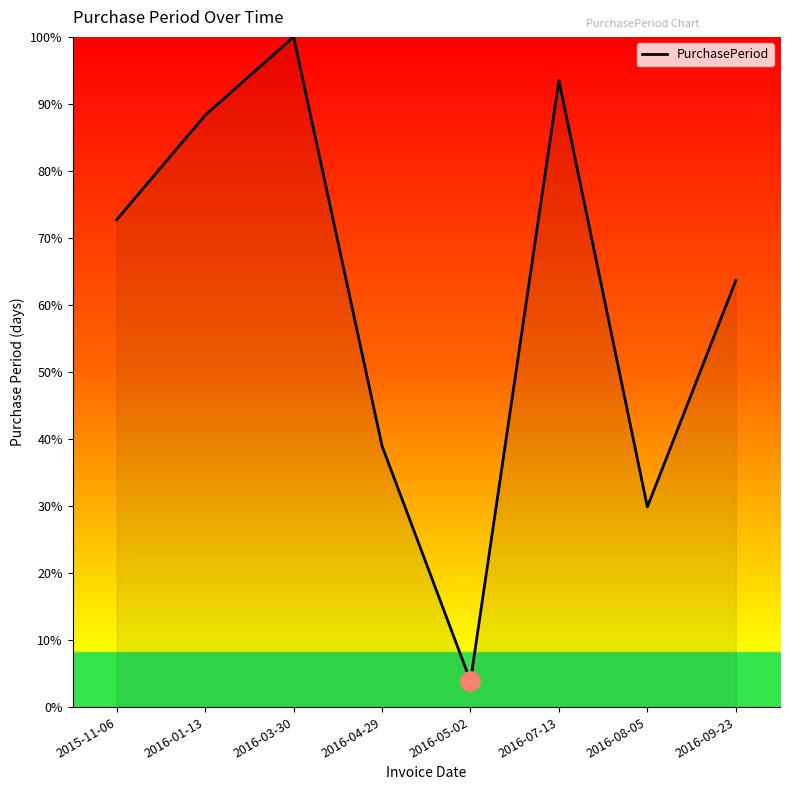

What is the sum of all values?

490.9